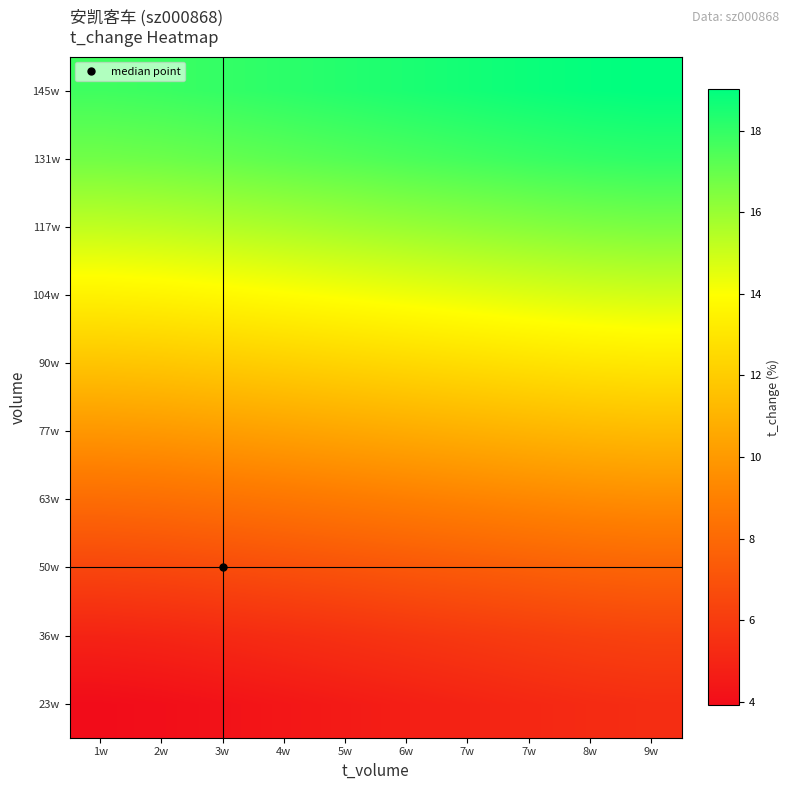

Which category has the highest value across all series?

9w